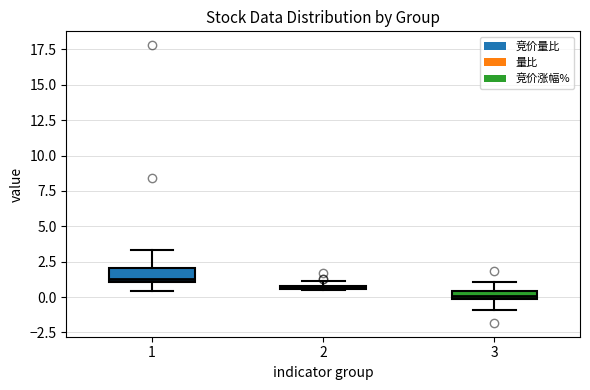

Which box has the highest median line?

1